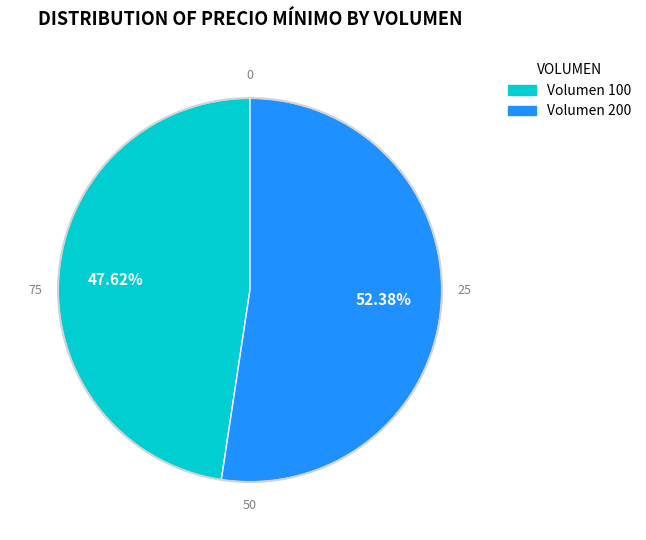

Is there a majority slice in this chart?

Yes